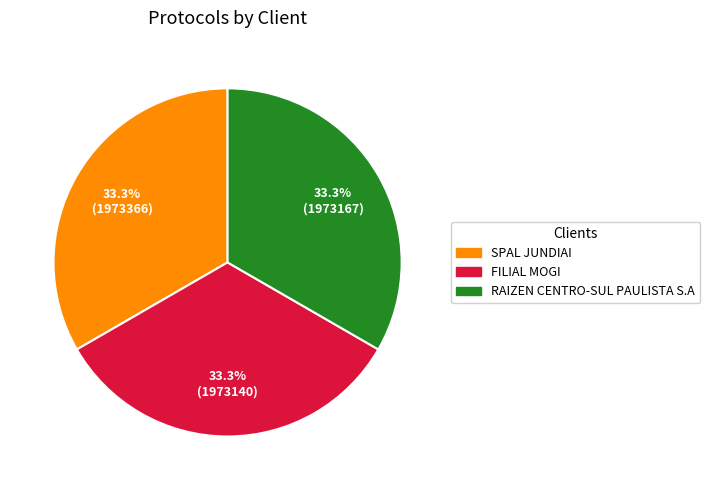

What is the ratio of the value at FILIAL MOGI to the value at SPAL JUNDIAI?

1.0